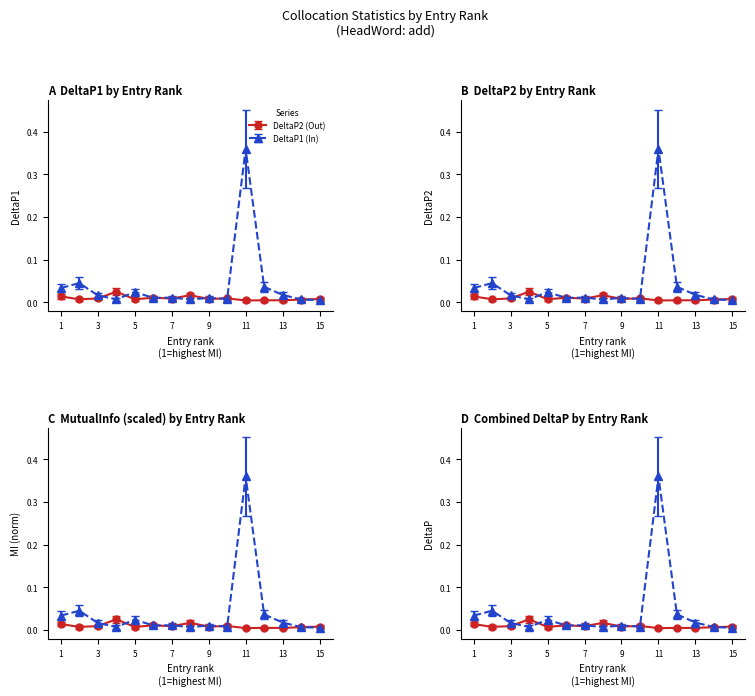

Between 2 and 3, which series saw the biggest shift?

DeltaP1